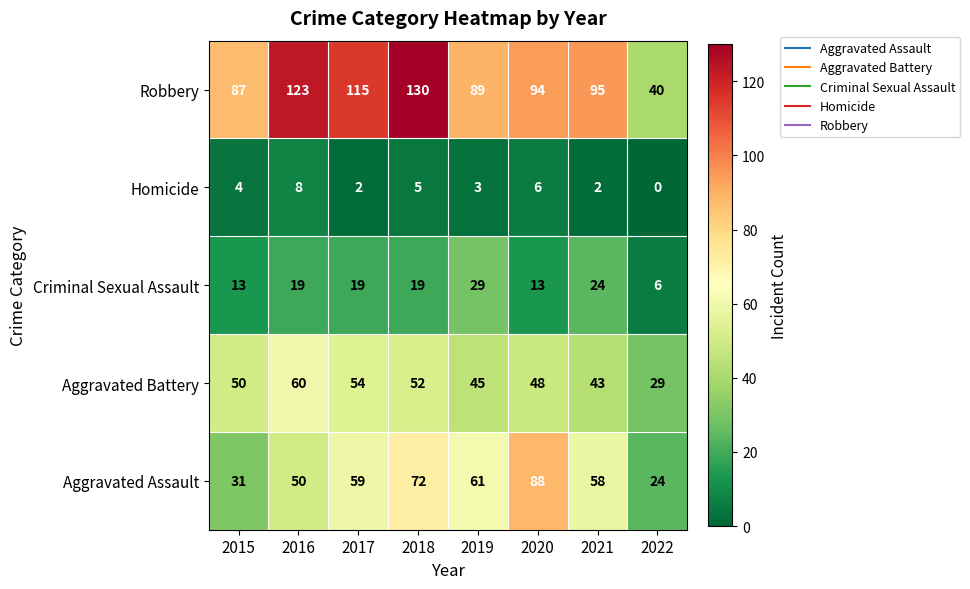

Where is Homicide nearest to the value 4?

2015